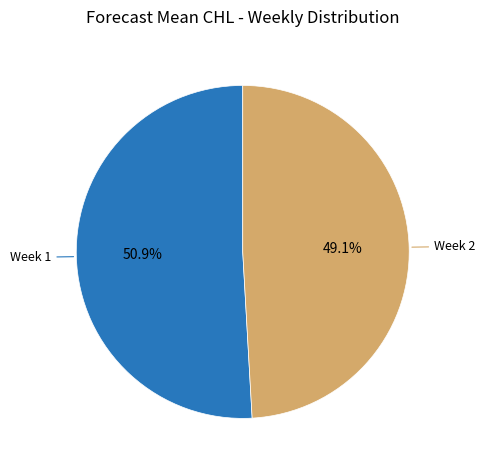

Does any single category account for the majority?

Yes